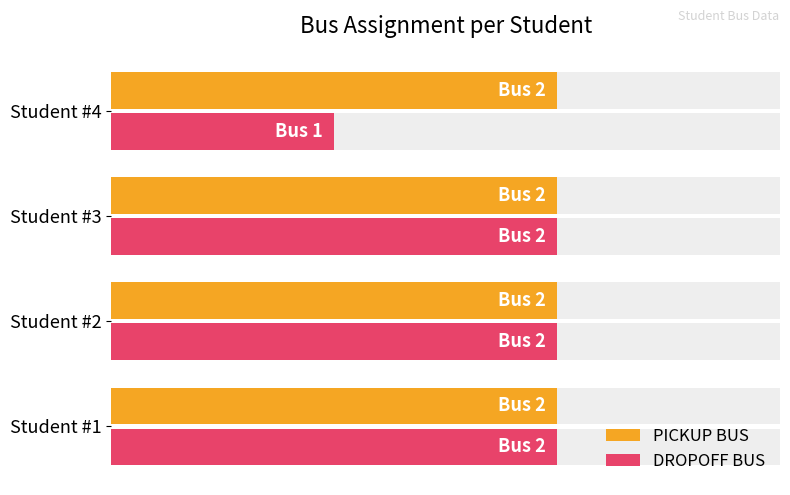

Rank the series at 1.5 from highest to lowest value.

DROPOFF BUS, PICKUP BUS